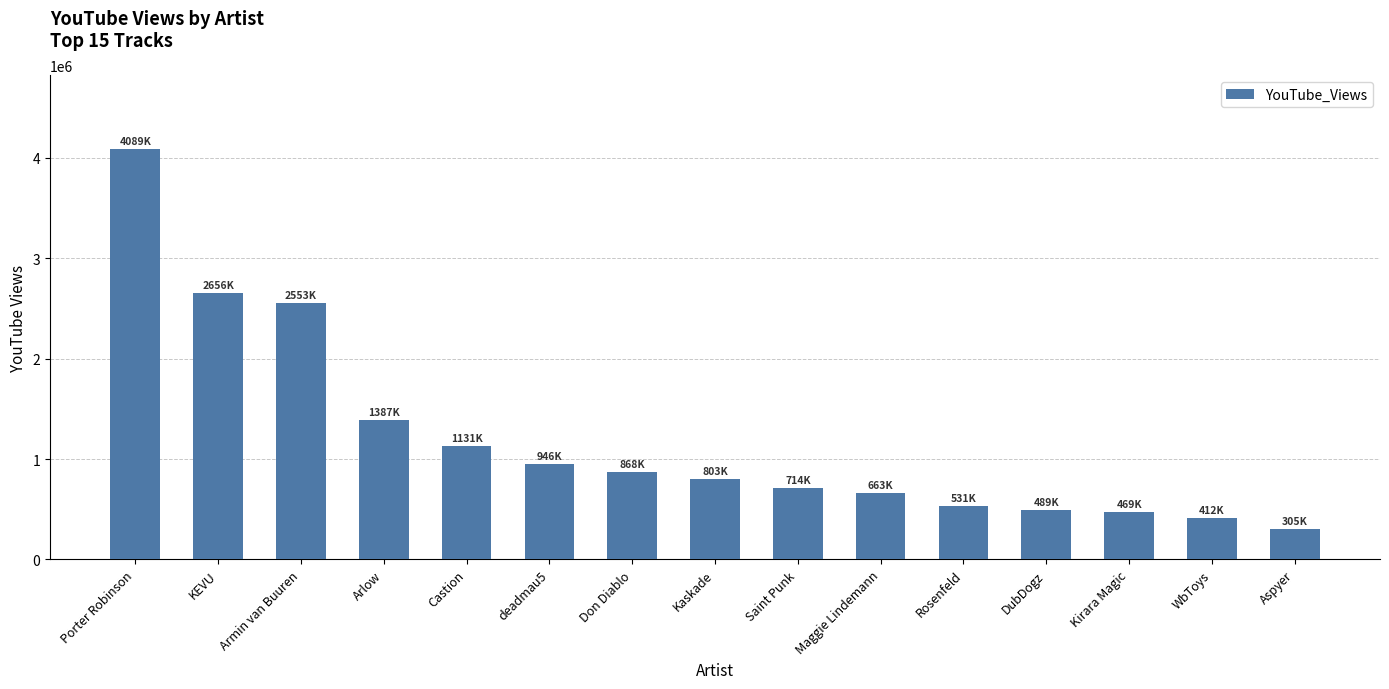

What is the difference between the maximum and minimum values?

3783480